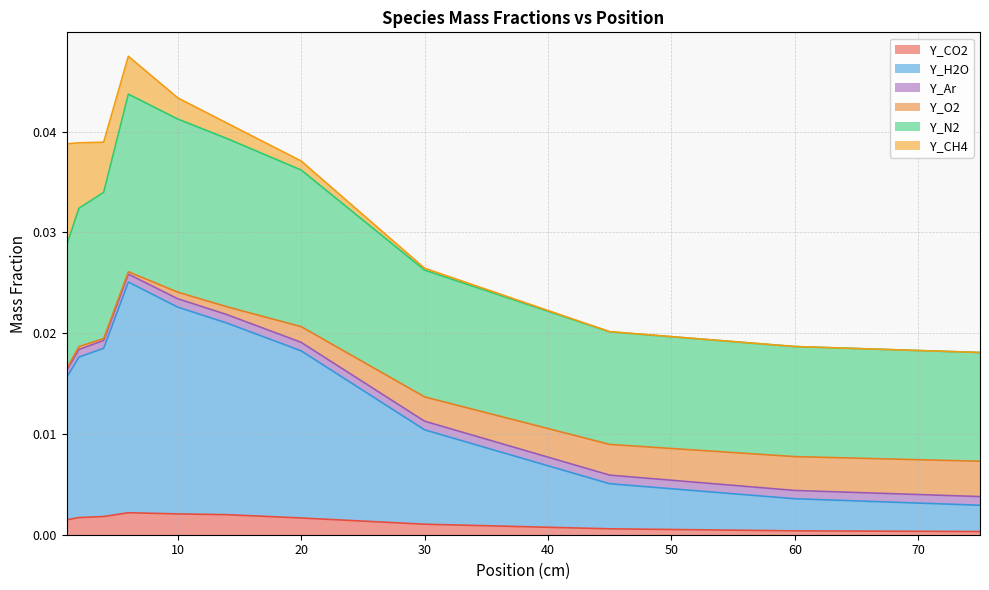

List the labels in order of u_ave_Y_CO2 value, largest first.

6, 10, 14, 4, 2, 20, 1, 30, 45, 60, 75